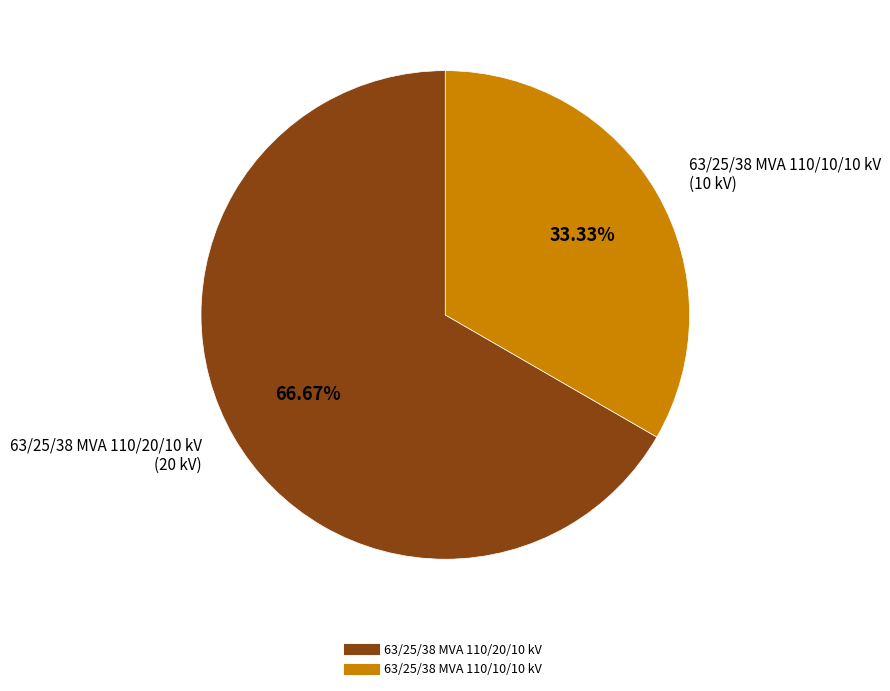

What is the largest slice in the pie chart?

63/25/38 MVA 110/20/10 kV